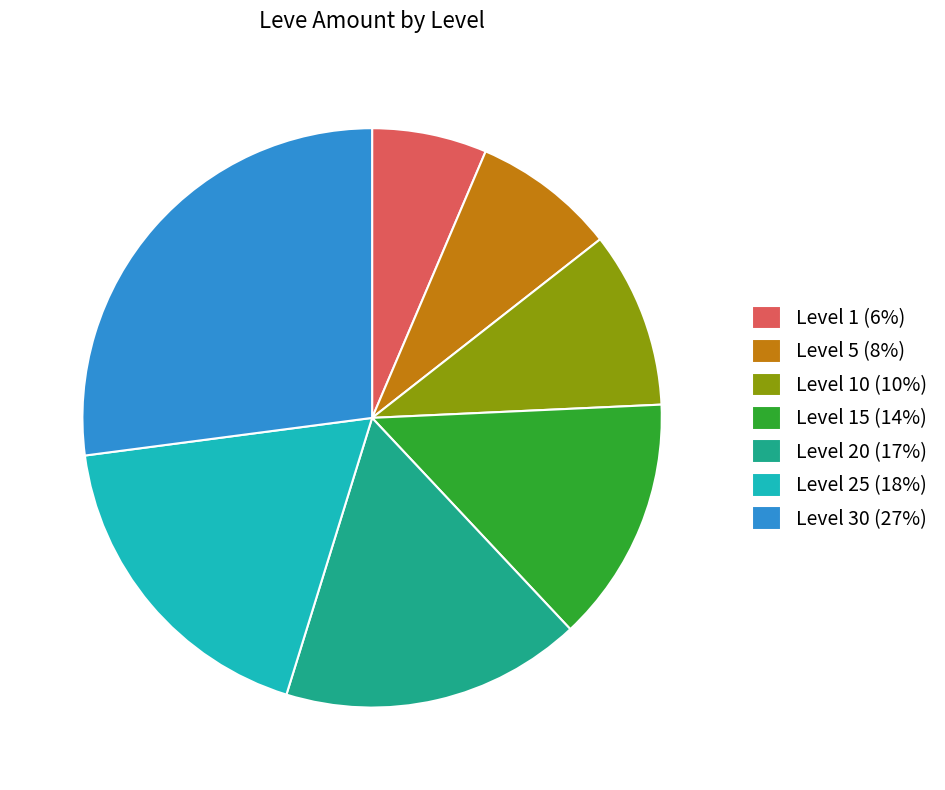

Is it true that Level 1 (6%) is 14% of the pie?

False